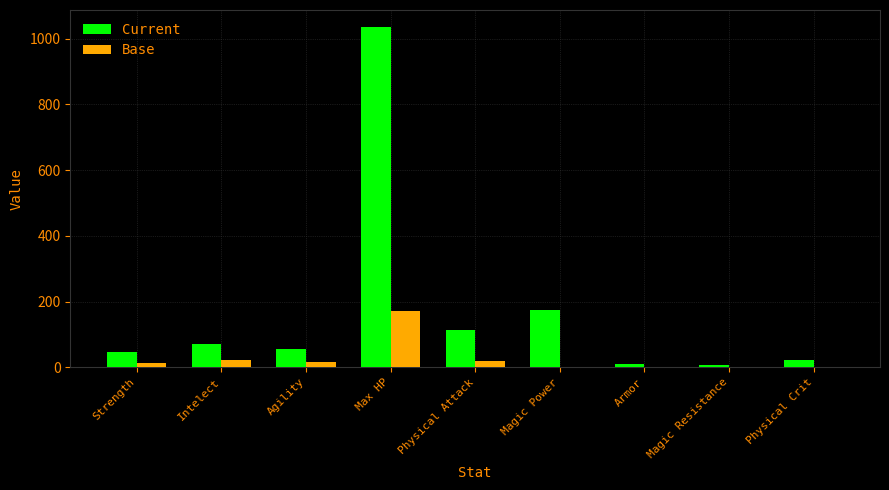

What is the greatest value displayed?

1035